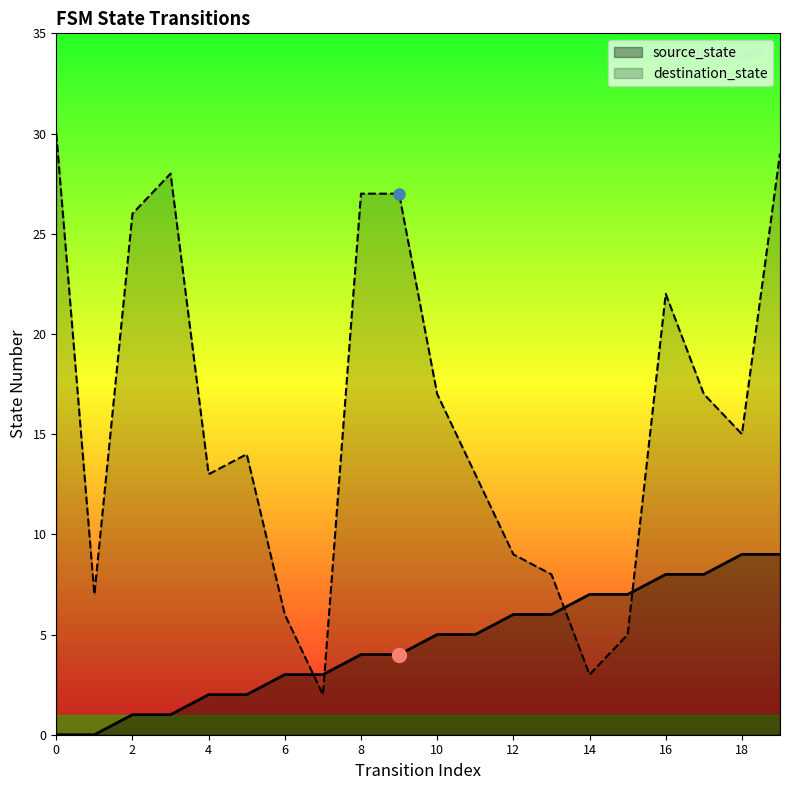

What is the value of the source_state point at the 15th from the left?

7